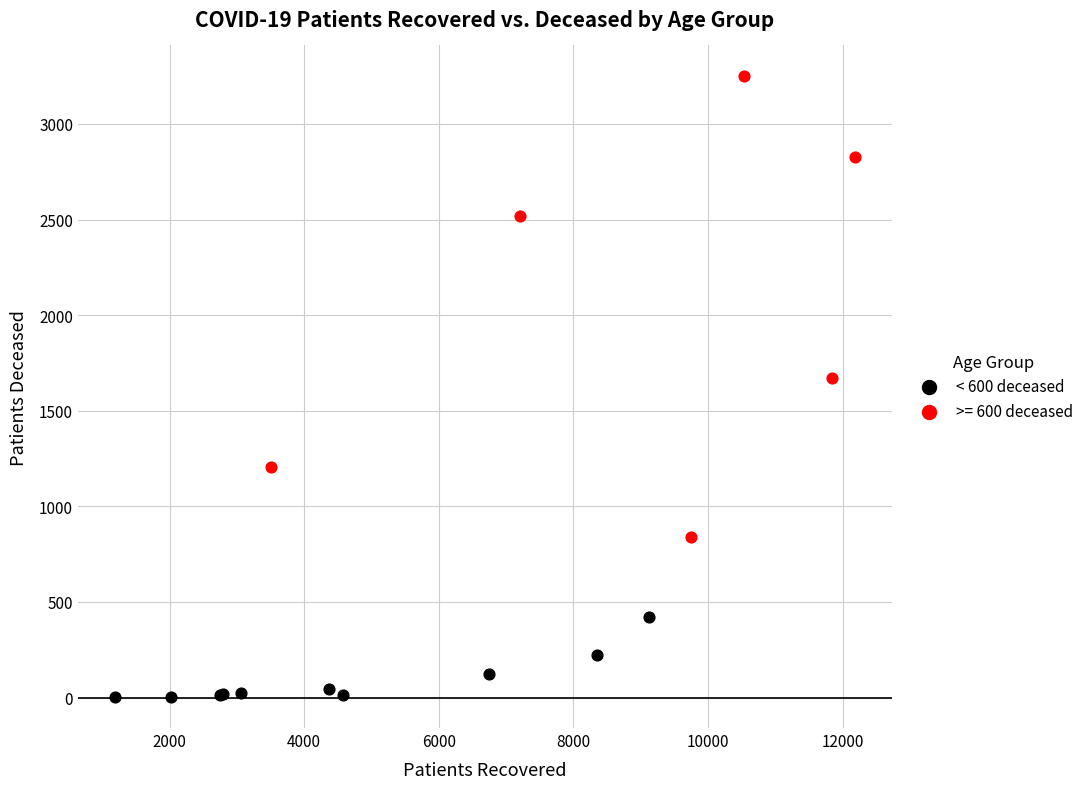

Which series reaches the maximum Y coordinate?

>= 600 deceased